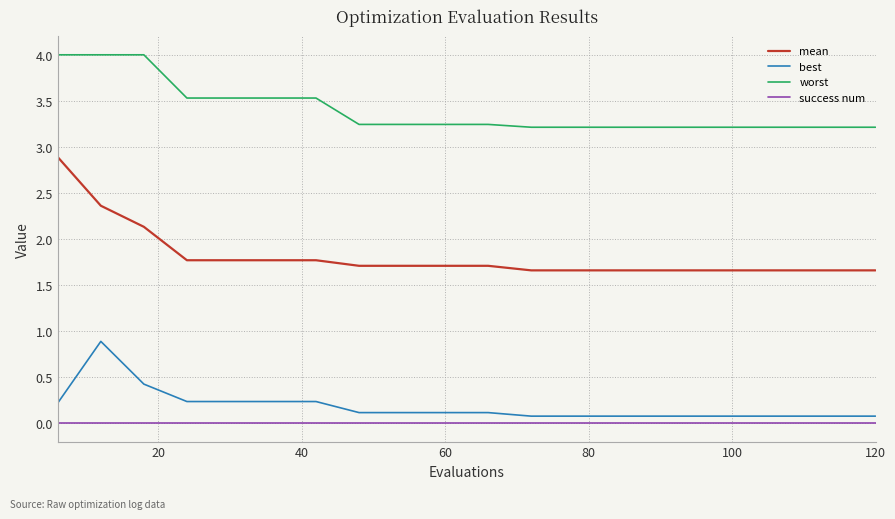

Which series has the largest total across all categories?

worst